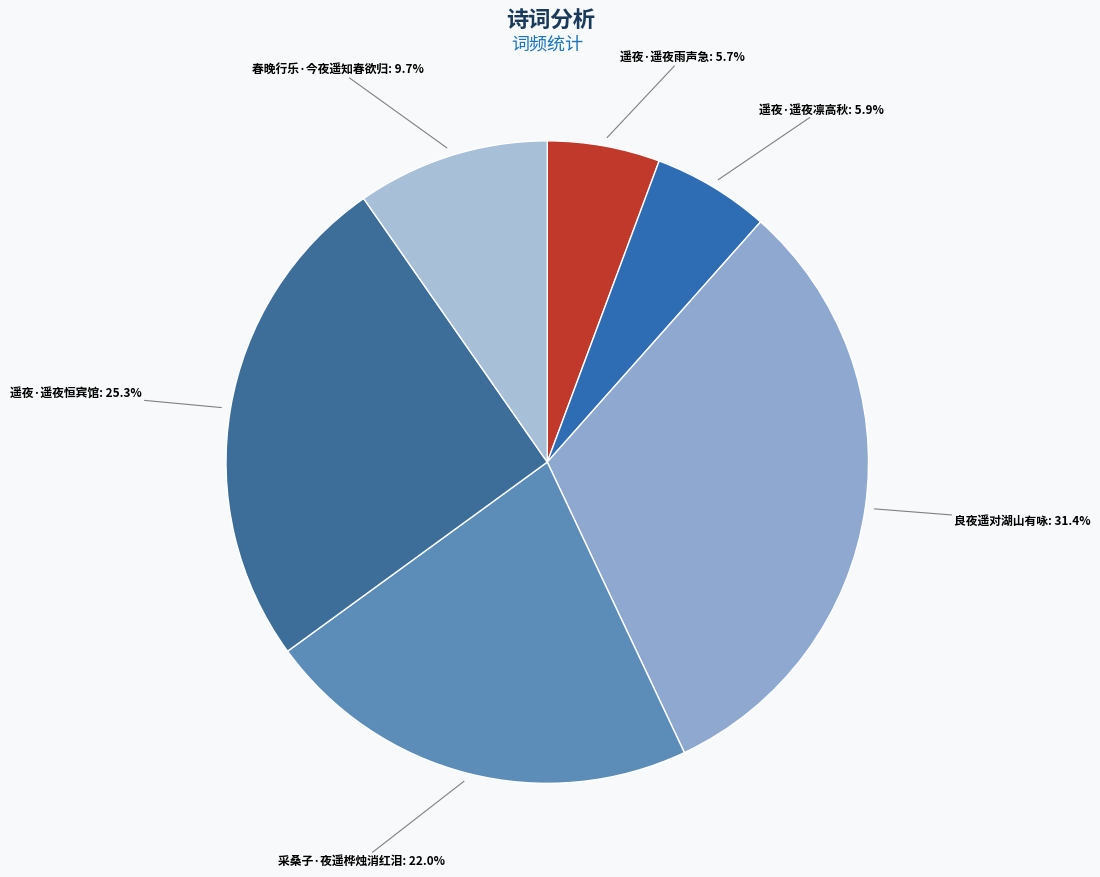

To the nearest percent, what portion does 良夜遥对湖山有咏 represent?

31%